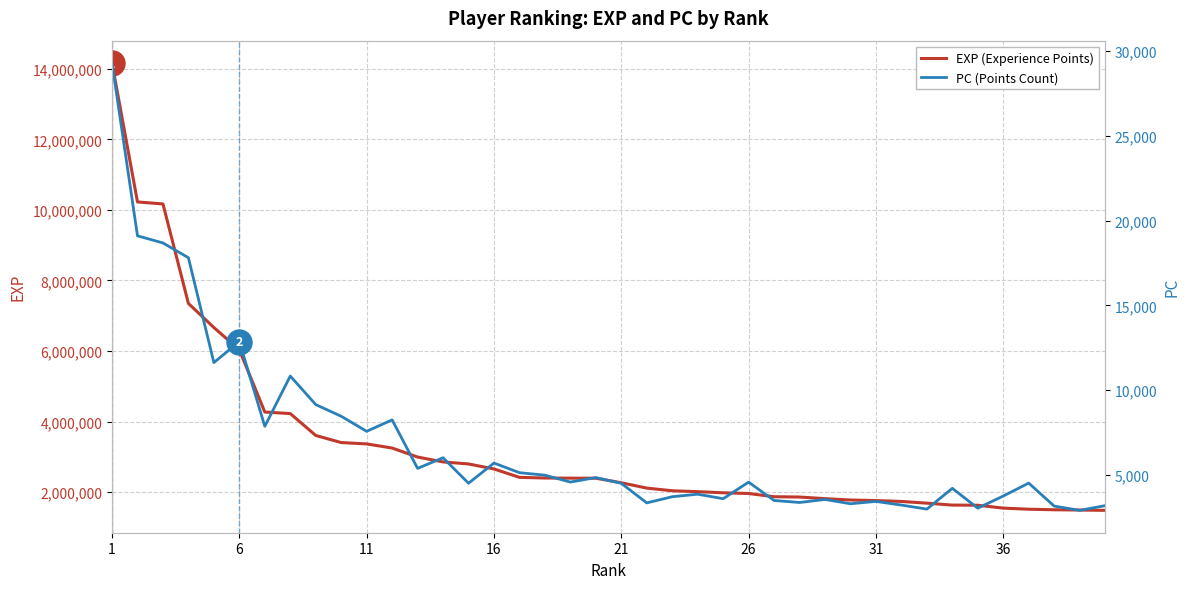

At which label does PC (Points Count) reach its peak?

1